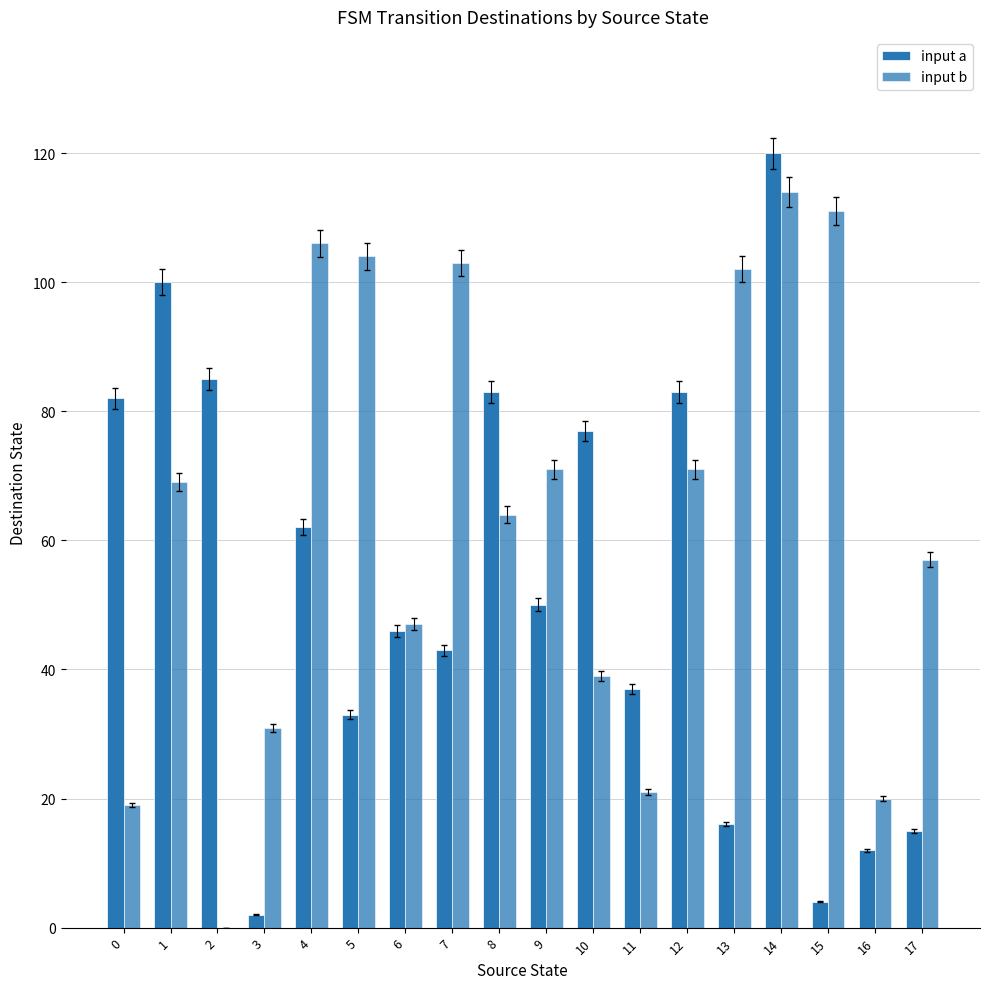

At which category is the sum across all series the highest?

14